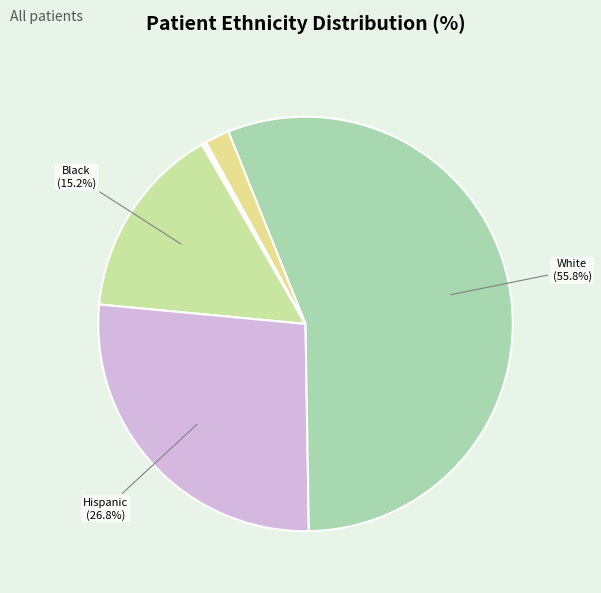

What is the smallest slice in the pie chart?

Middle Eastern or North African